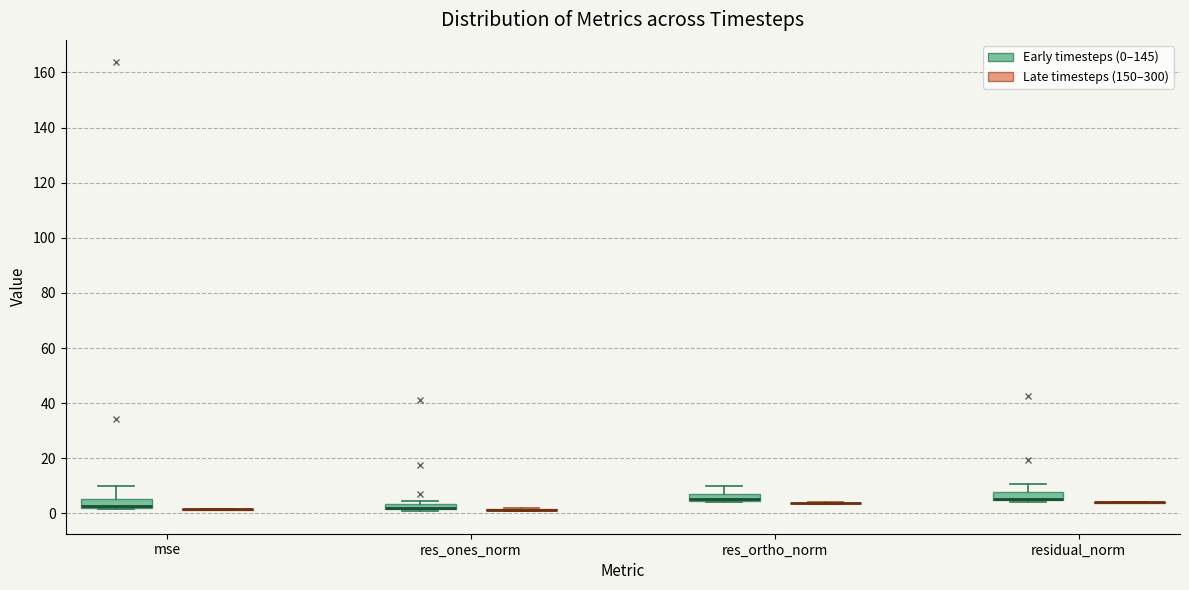

Where is the upper edge of the box for res_ortho_norm (Early timesteps (0–145)) on the y-axis? The values are not printed on the chart, so give them approximately, as read against the axis.

6